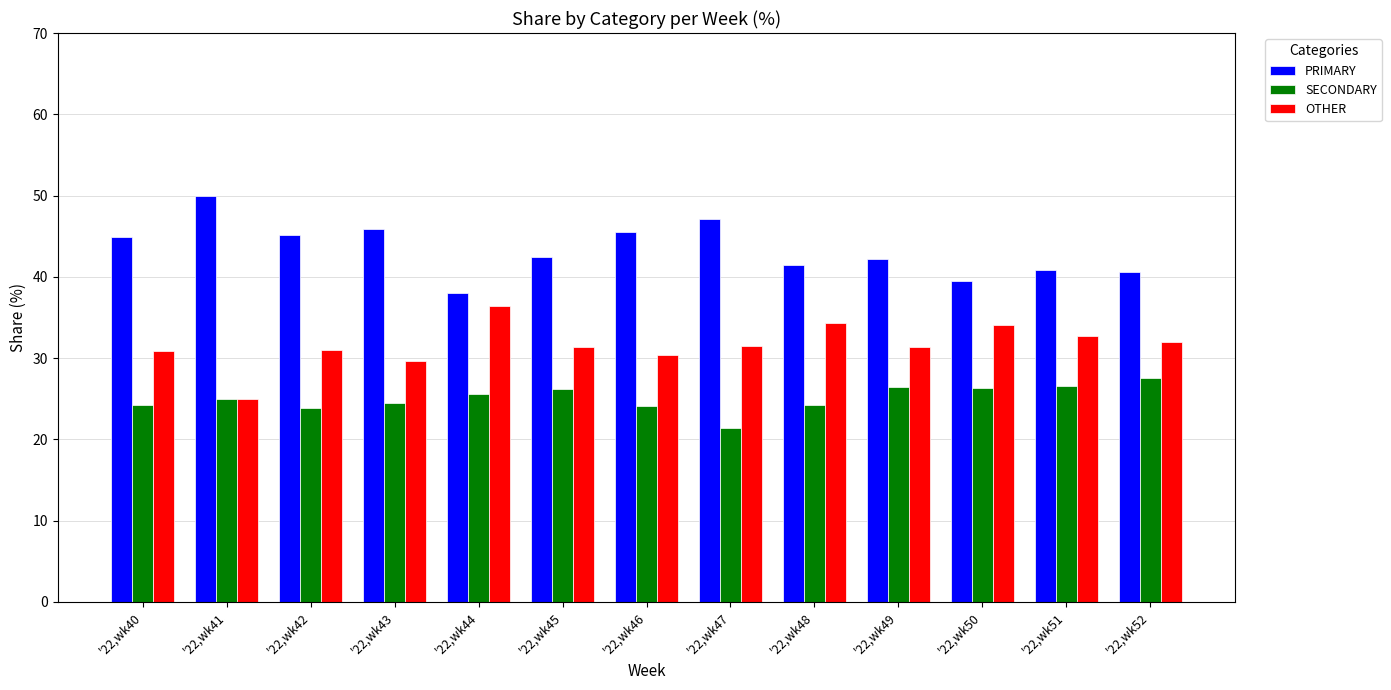

What is the difference between the PRIMARY values at '22,wk52 and '22,wk51?

0.2